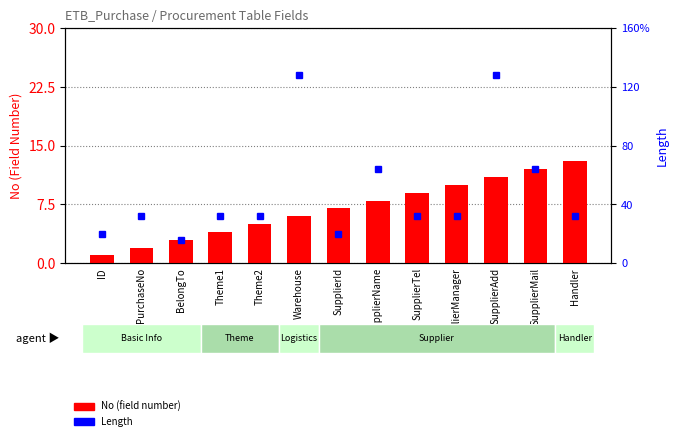

What is the minimum value shown in the chart?

1